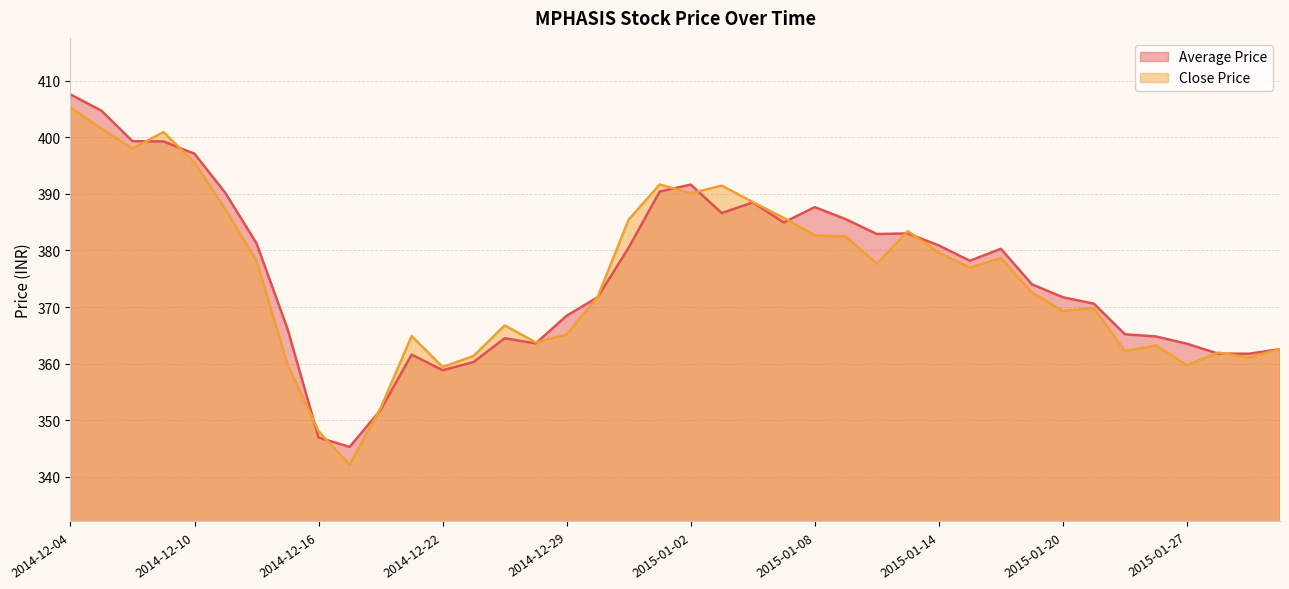

Rank the categories by Close Price value from lowest to highest.

2014-12-17, 2014-12-16, 2014-12-18, 2014-12-22, 2015-01-27, 2014-12-15, 2015-01-29, 2014-12-23, 2015-01-28, 2015-01-22, 2015-01-30, 2015-01-23, 2014-12-26, 2014-12-19, 2014-12-29, 2014-12-24, 2015-01-20, 2015-01-21, 2014-12-30, 2015-01-19, 2015-01-15, 2015-01-12, 2014-12-12, 2015-01-16, 2015-01-14, 2015-01-09, 2015-01-08, 2015-01-13, 2014-12-31, 2015-01-07, 2014-12-11, 2015-01-06, 2015-01-02, 2015-01-05, 2015-01-01, 2014-12-10, 2014-12-08, 2014-12-09, 2014-12-05, 2014-12-04